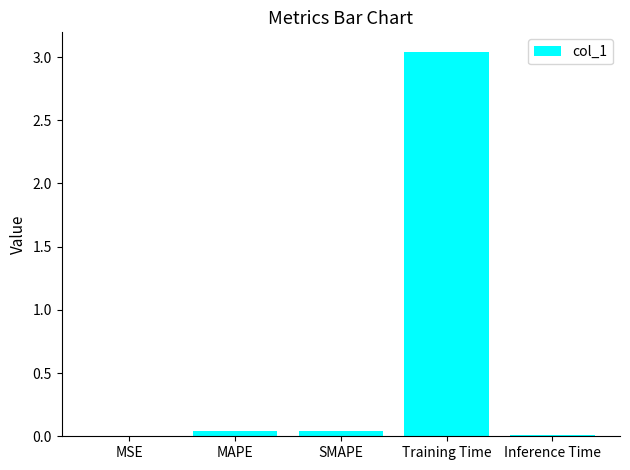

At which category does the chart reach its peak across all series?

Training Time